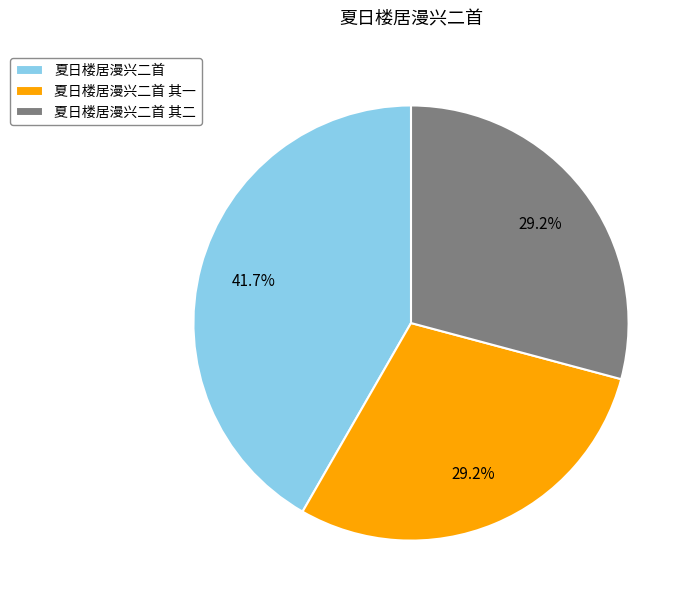

Combined, what portion of the pie is 夏日楼居漫兴二首 其二 and 夏日楼居漫兴二首 其一?

58.3%